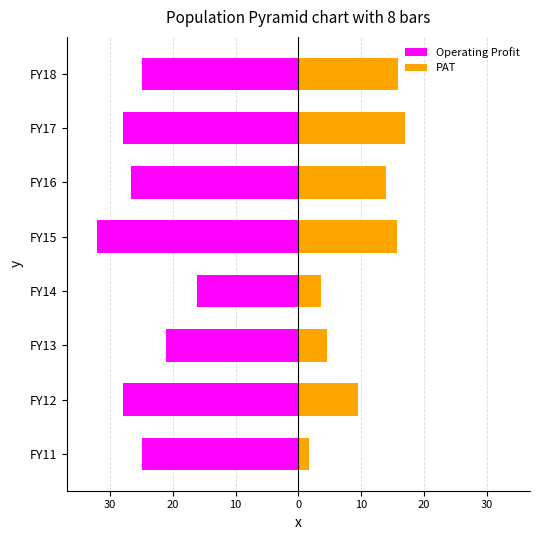

At how many categories does at least one series exceed -13?

8